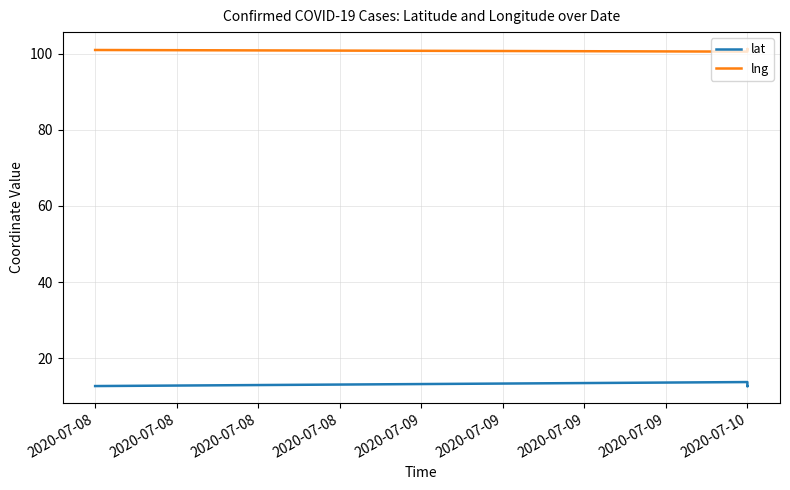

How many interior local peaks does the lng series have?

1